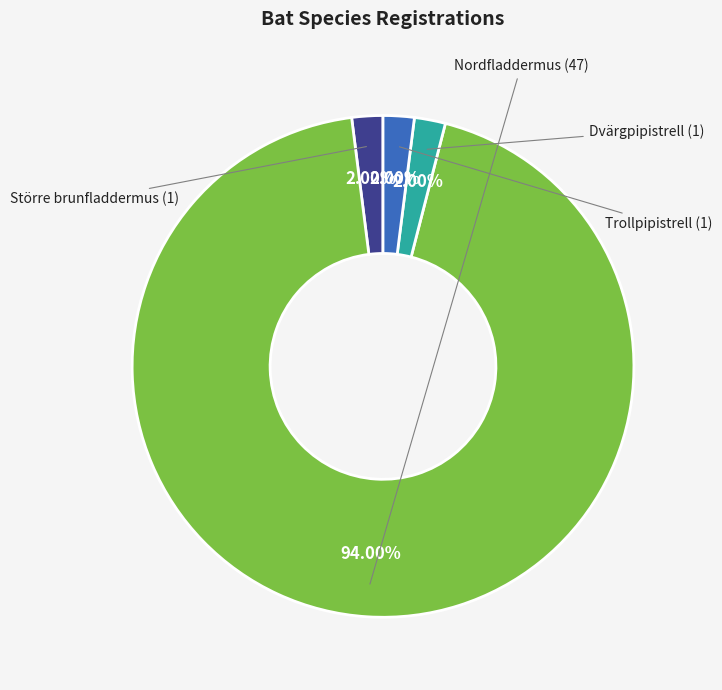

Count the number of slices in the pie.

4